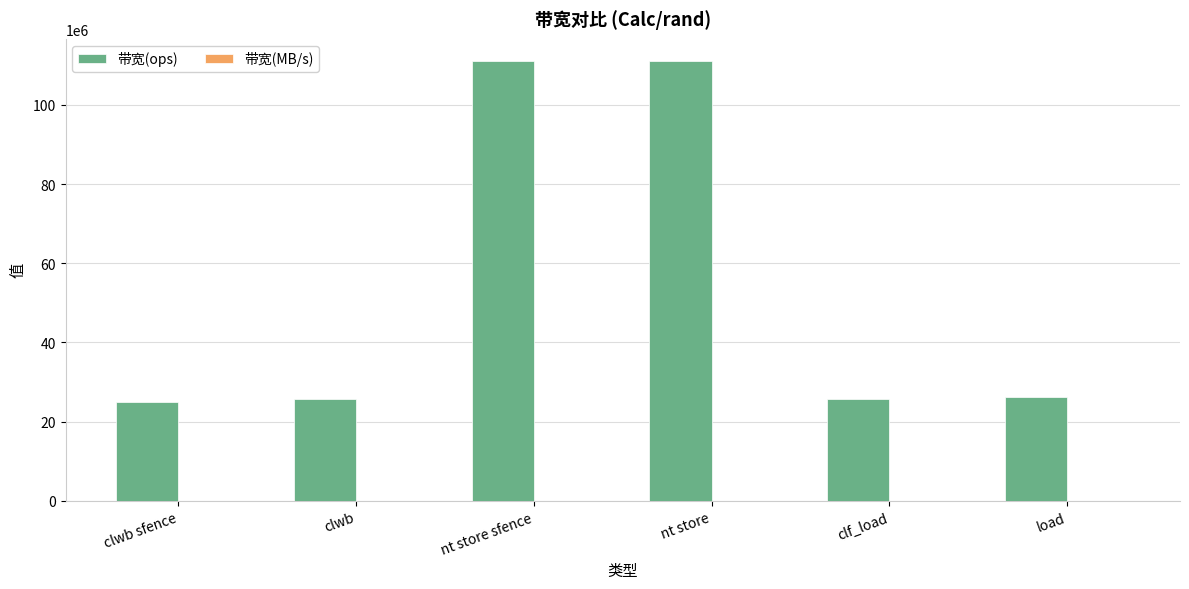

What is the maximum value shown in the chart?

111111111